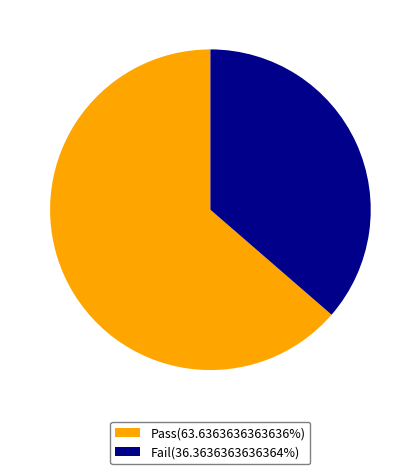

Which category accounts for the majority?

Pass